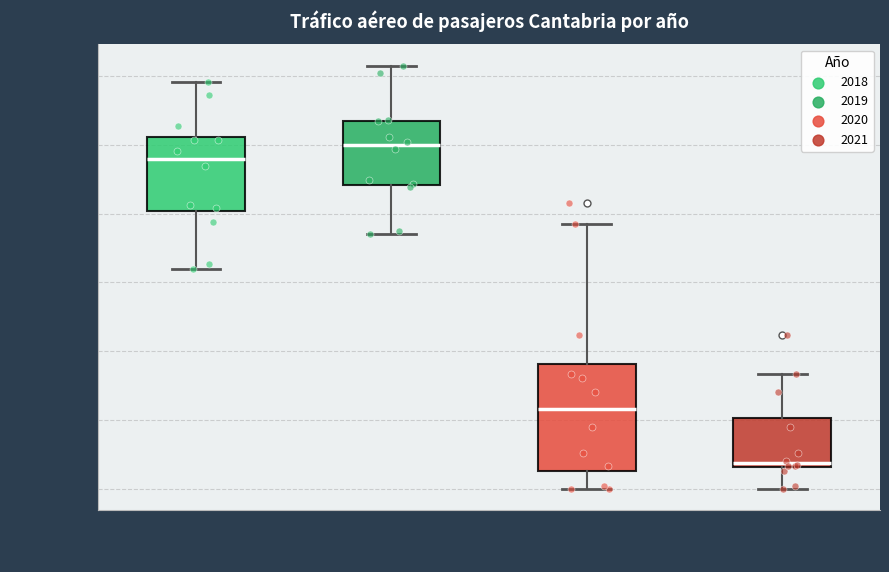

Reading left to right, transcribe this box plot: for each box, give where its median line is, the range the box spans, and where its two whiskers end, as read against the y-axis. The values are not printed on the chart, so give them approximately, as read against the axis.

2018: median 96000, box 80000 to 102000, whiskers 64000 to 118000
2019: median 100000, box 88000 to 106000, whiskers 74000 to 124000
2020: median 24000, box 6000 to 36000, whiskers 0 to 78000
2021: median 8000, box 6000 to 20000, whiskers 0 to 34000